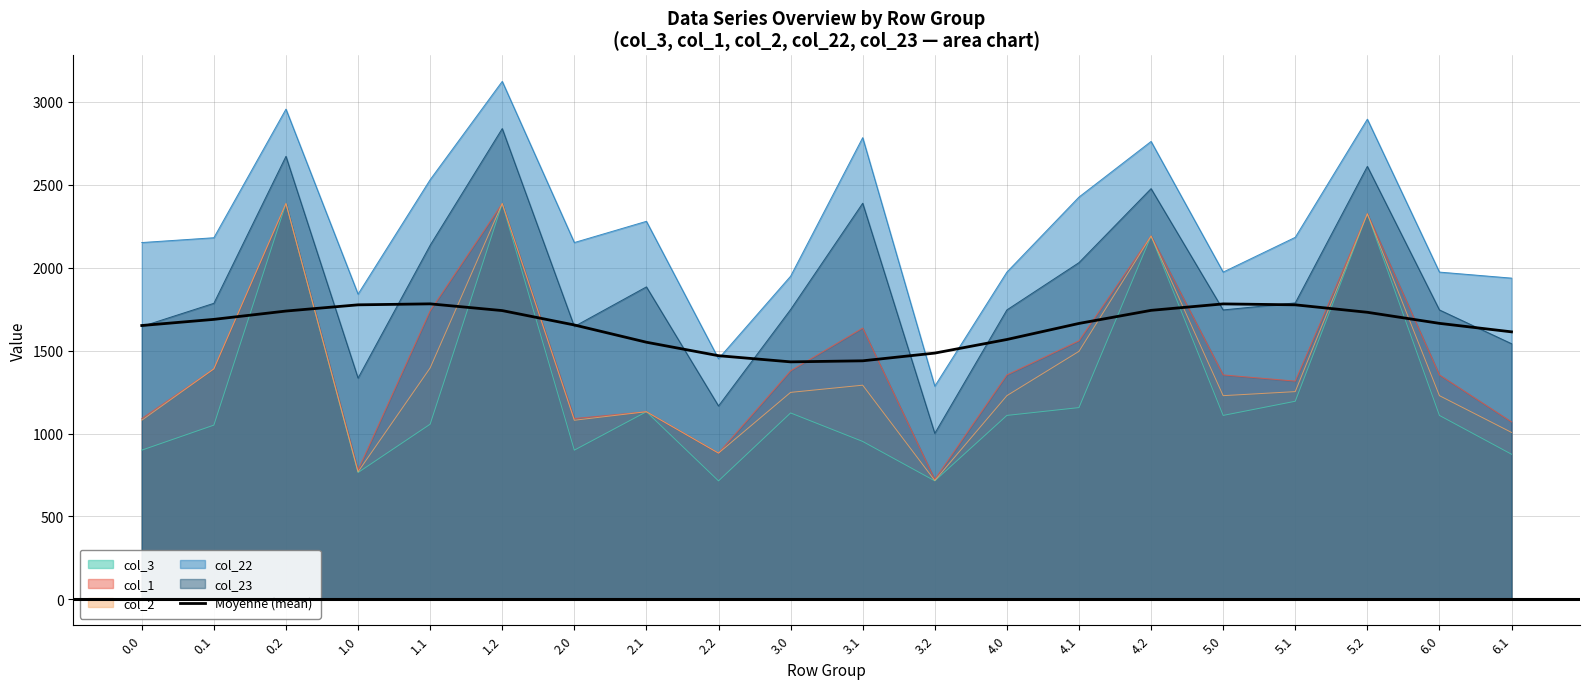

List the labels in order of value, largest first.

1.1, 5.0, 5.1, 1.0, 4.2, 1.2, 0.2, 5.2, 0.1, 6.0, 4.1, 2.0, 0.0, 6.1, 4.0, 2.1, 3.2, 2.2, 3.1, 3.0